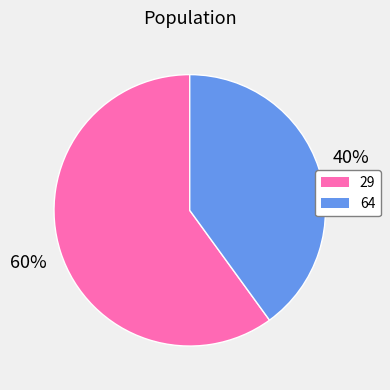

To the nearest percent, what portion does 64 represent?

40%